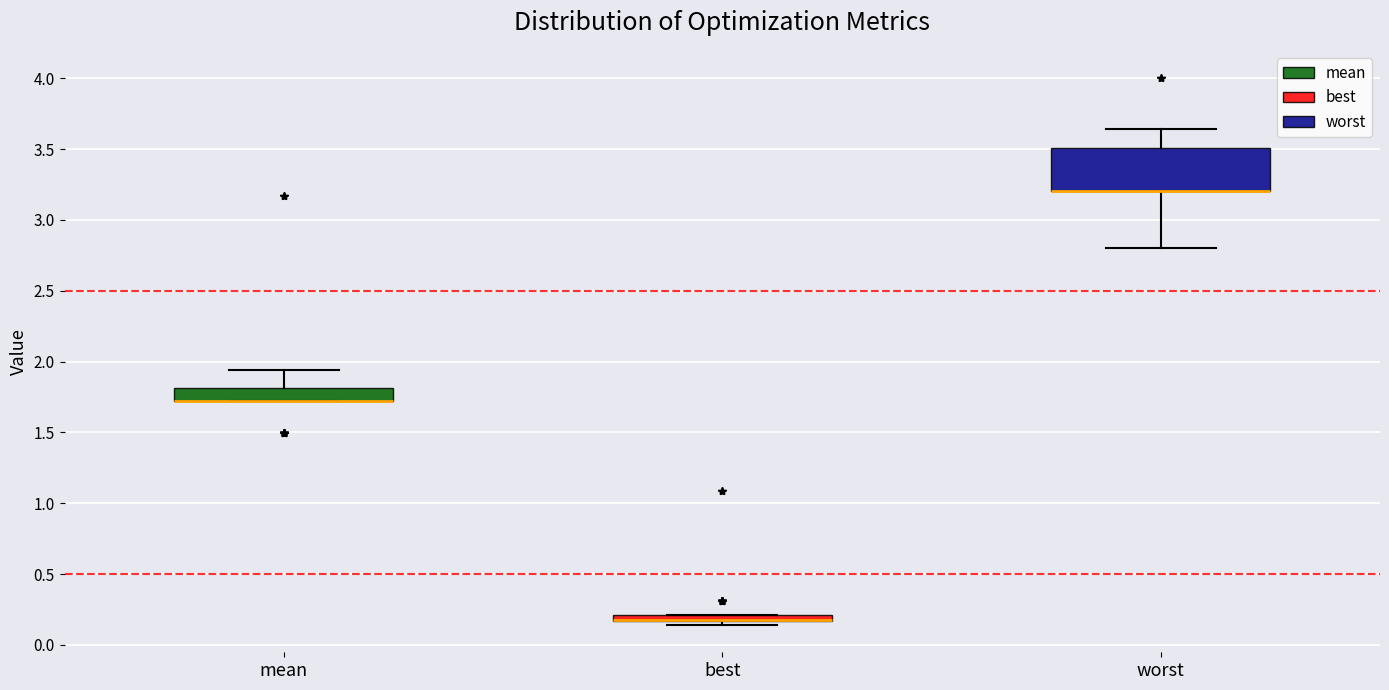

Where is the lower edge of the box for worst on the y-axis? The values are not printed on the chart, so give them approximately, as read against the axis.

3.20